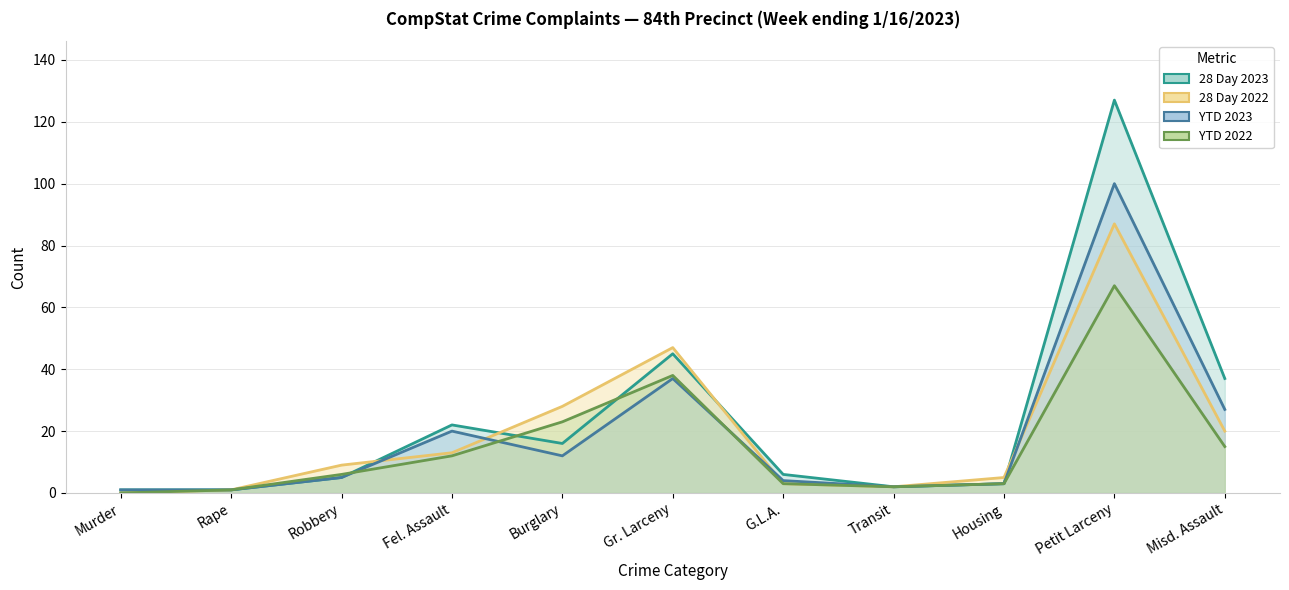

What is the difference between the maximum and second lowest values in the 28 Day 2022 series?

86